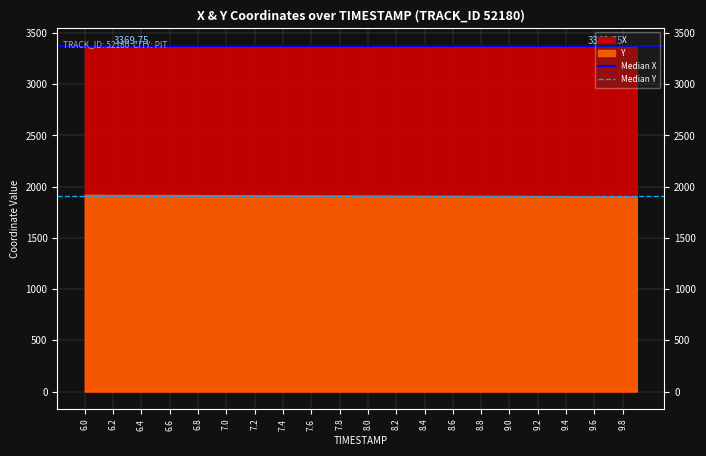

Is the value of Median X at 6.2 greater than the value of Median Y at 6.0?

Yes